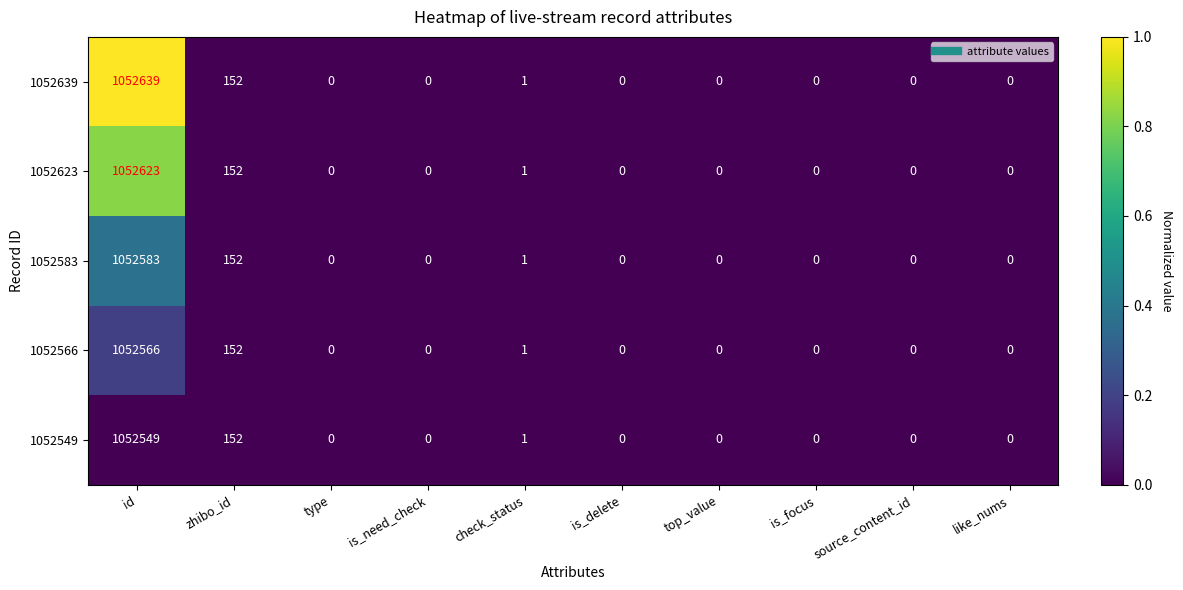

Count the number of data series in this chart.

5